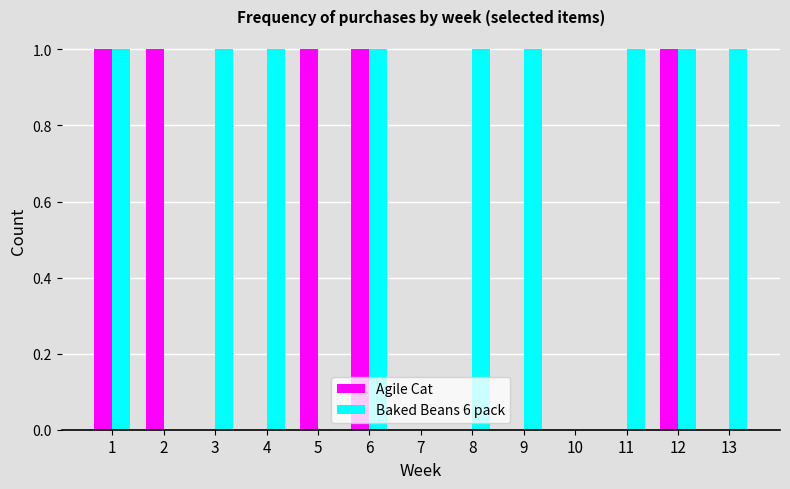

What is the sum of all Agile Cat values?

5